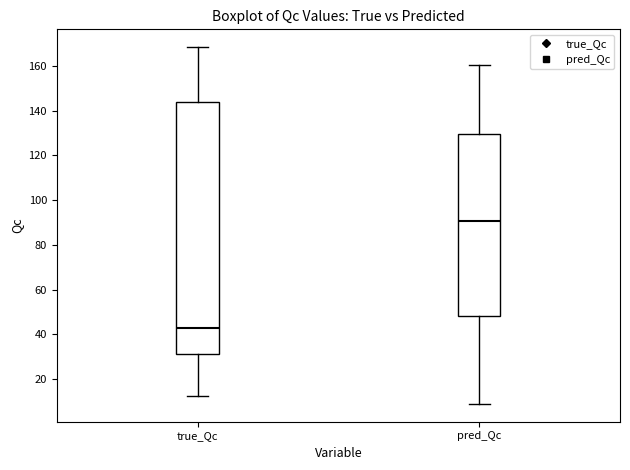

Reading left to right, transcribe this box plot: for each box, give where its median line is, the range the box spans, and where its two whiskers end, as read against the y-axis. The values are not printed on the chart, so give them approximately, as read against the axis.

true_Qc: median 44, box 32 to 144, whiskers 12 to 168
pred_Qc: median 90, box 48 to 130, whiskers 8 to 160